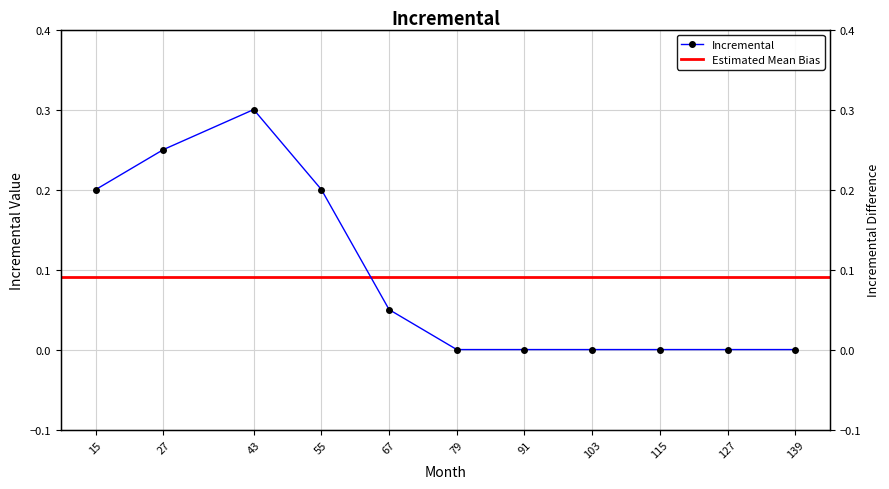

Which category has the lowest value across all series?

79